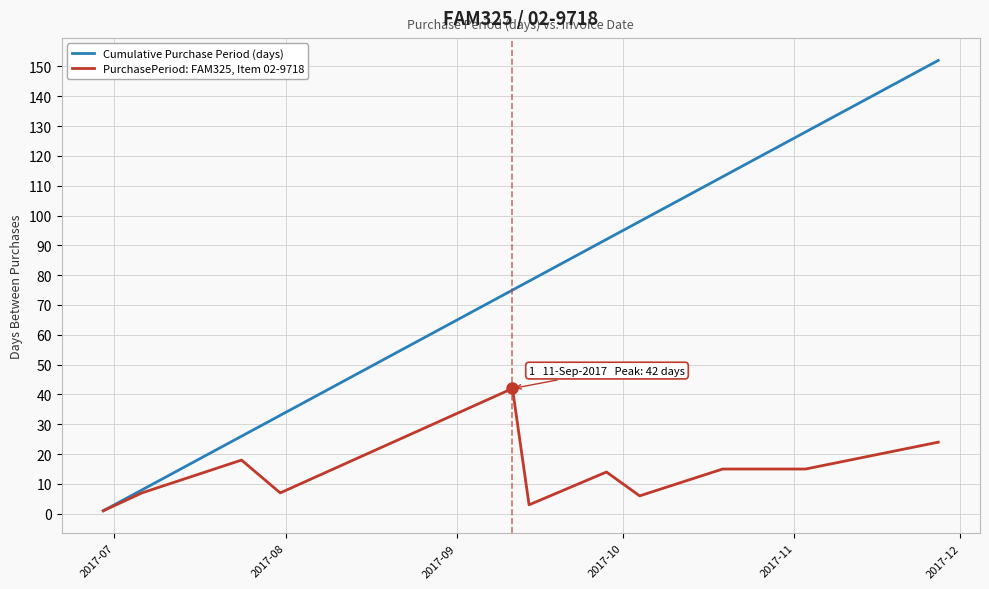

Which series has the widest spread of values?

Cumulative Purchase Period (days)